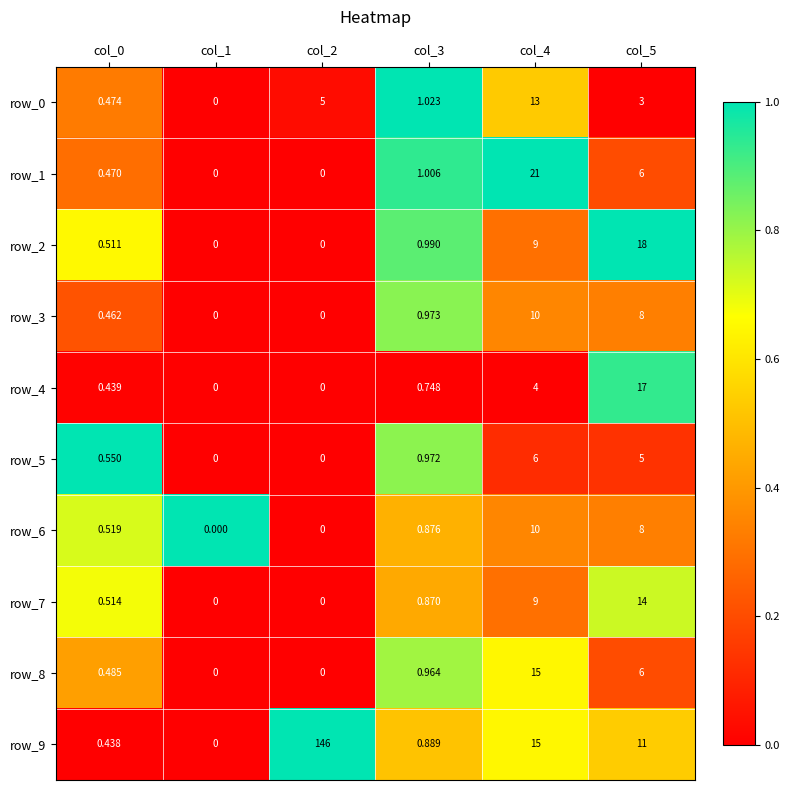

At how many categories does at least one series exceed 0?

6